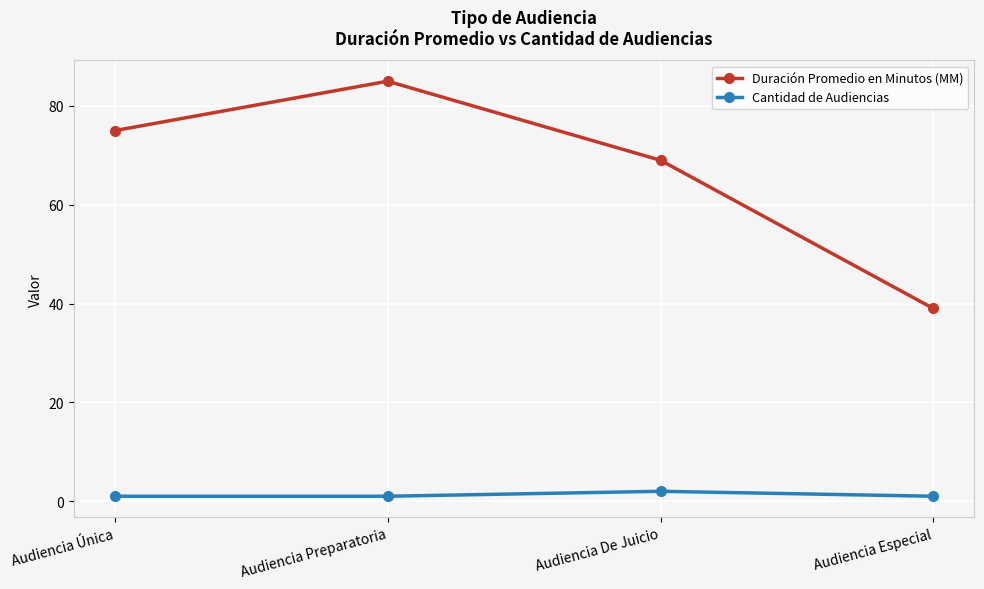

The Cantidad de Audiencias series shows 1 at Audiencia Única. True or false?

True